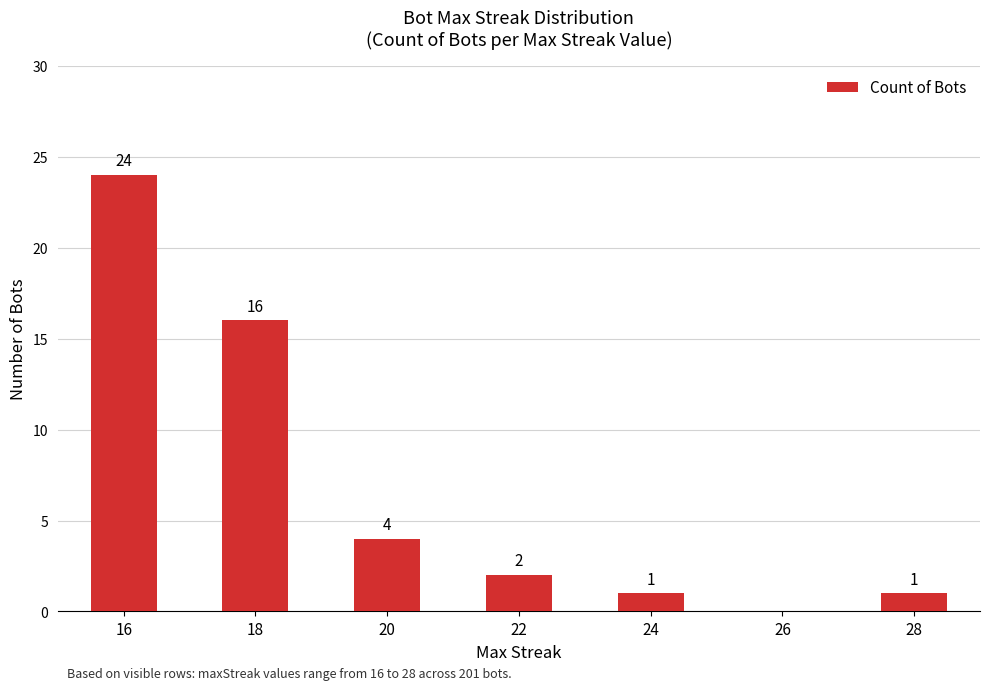

What is the sum of all values?

48